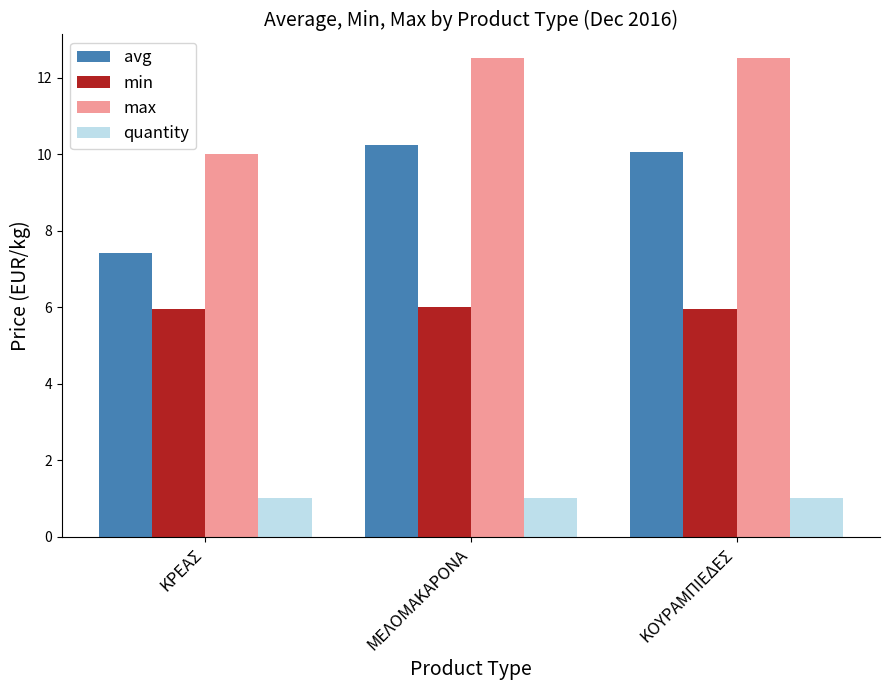

How many bars are there in total?

12